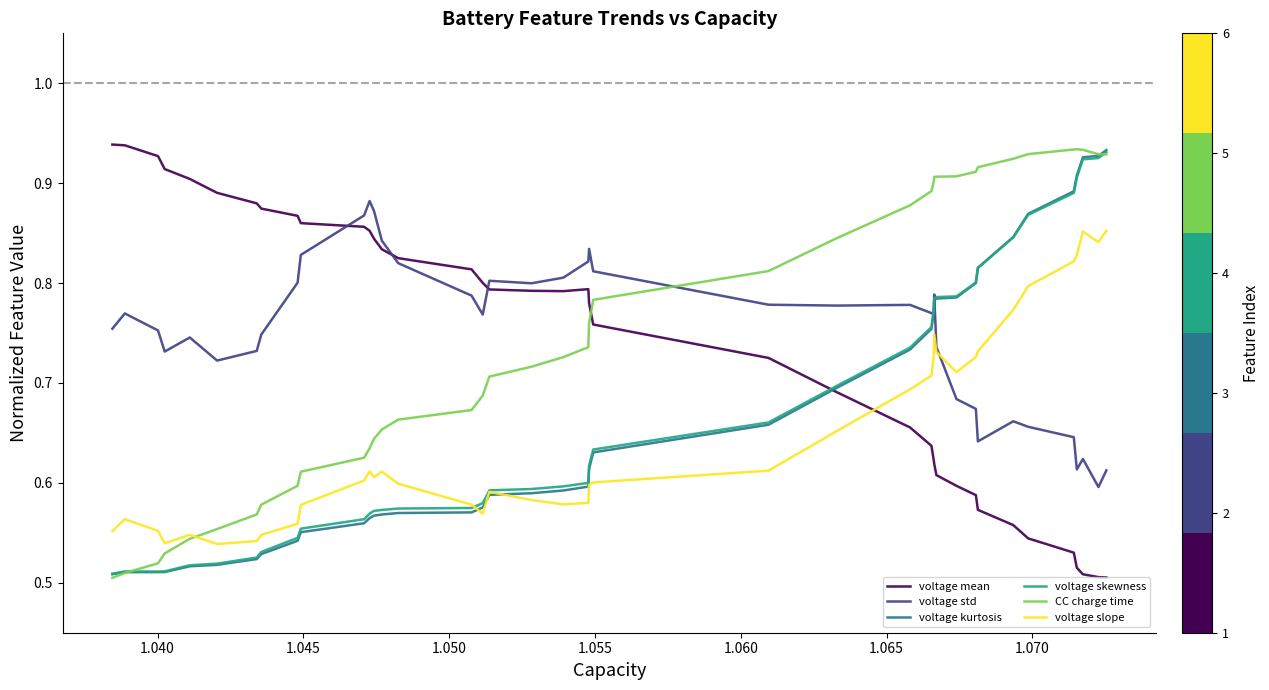

How many times do CC charge time and voltage mean cross each other?

1